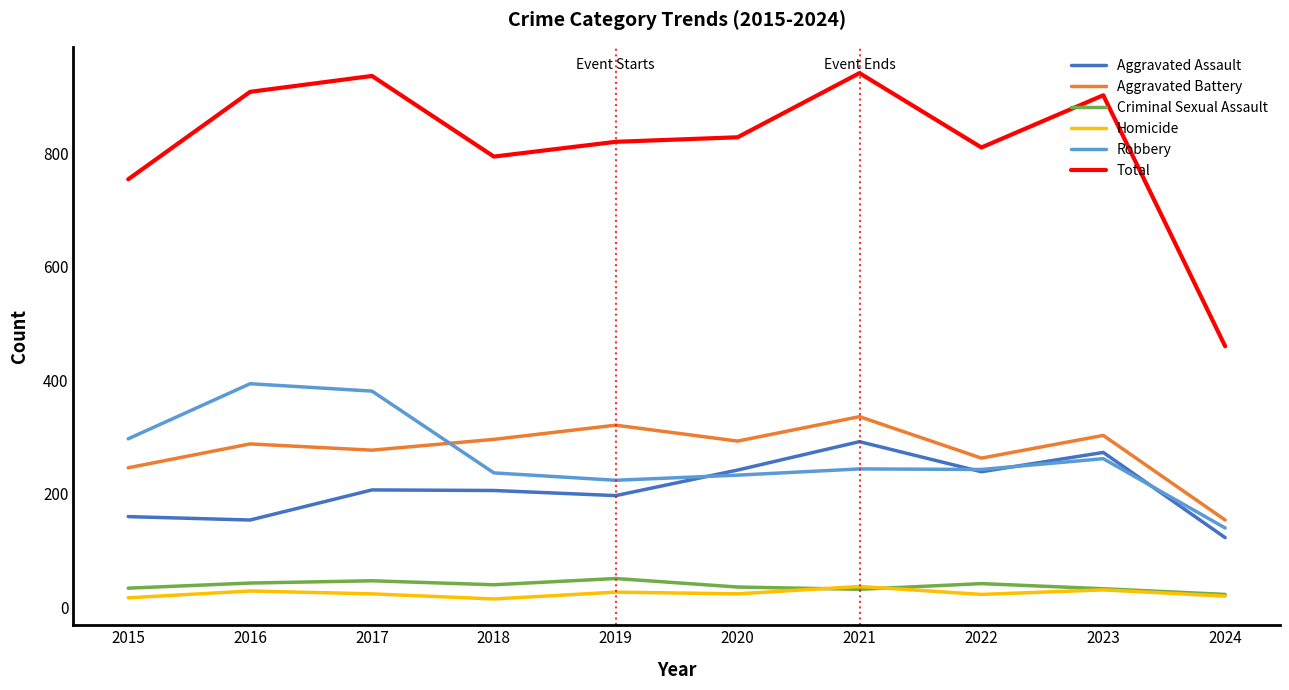

True or false: Homicide has a value of 24 at 2020.

True